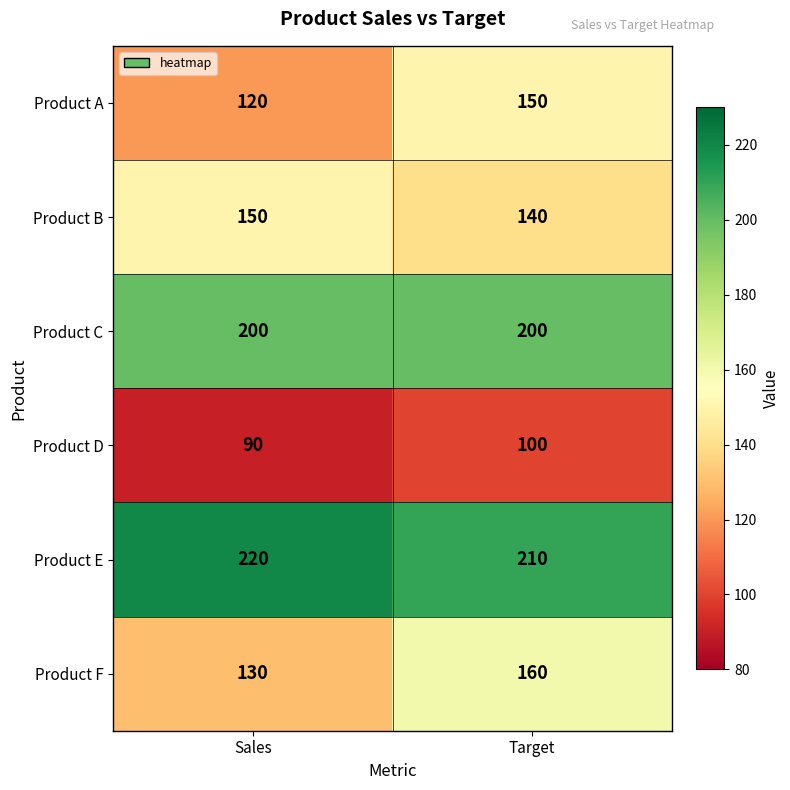

What is the difference between the highest and lowest values at Sales?

130